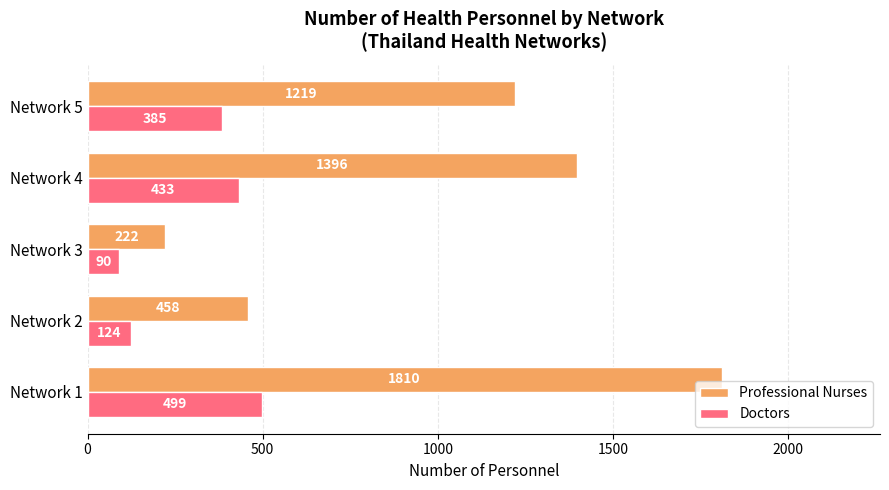

Rank the categories by Doctors value from highest to lowest.

Network 1, Network 4, Network 5, Network 2, Network 3